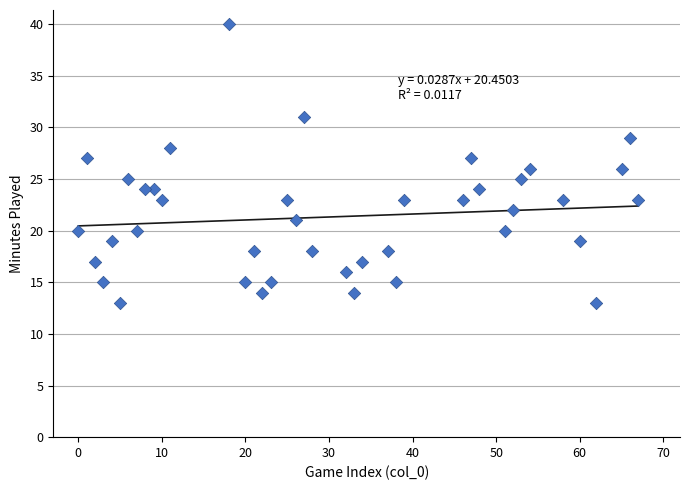

What is the range of X values (max minus min)?

67